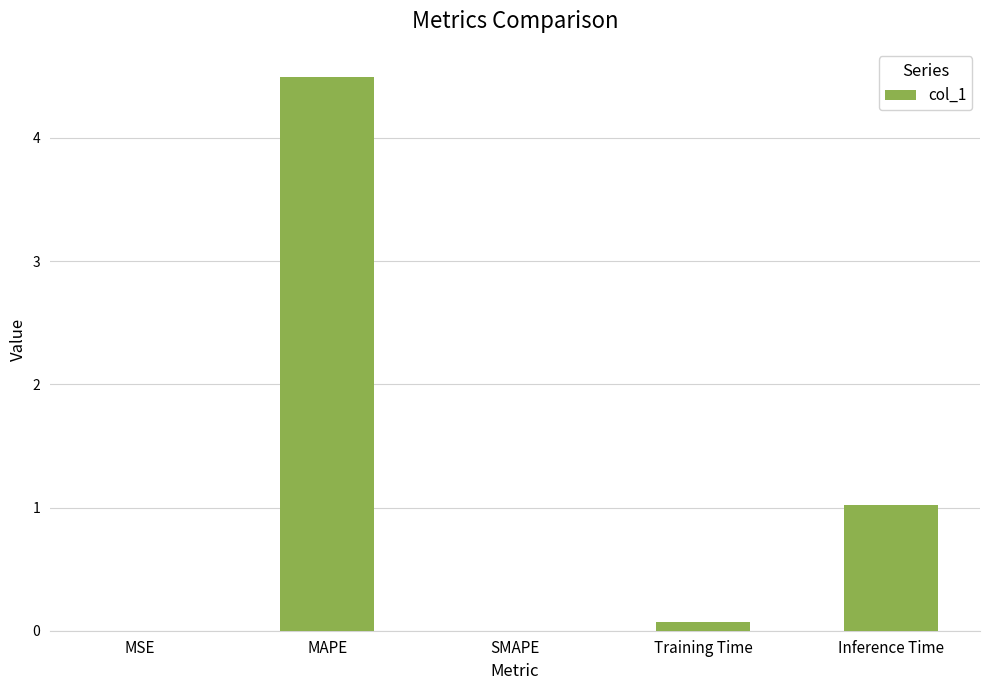

Is it true that the value at Inference Time is 1.7?

False